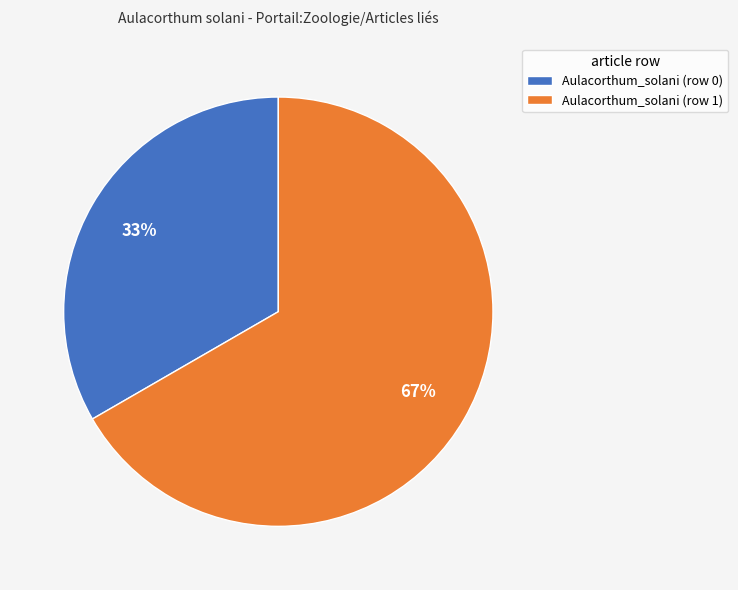

Is the sum of Aulacorthum_solani (row 1) and Aulacorthum_solani (row 0) greater than half?

Yes